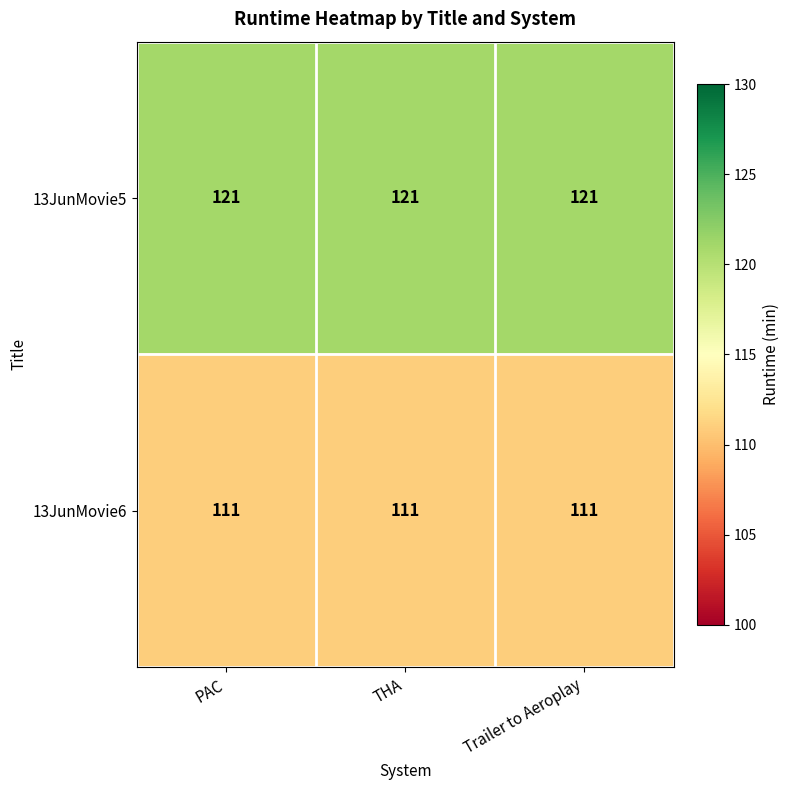

Rank the series by their average value, from highest to lowest.

13JunMovie5, 13JunMovie6